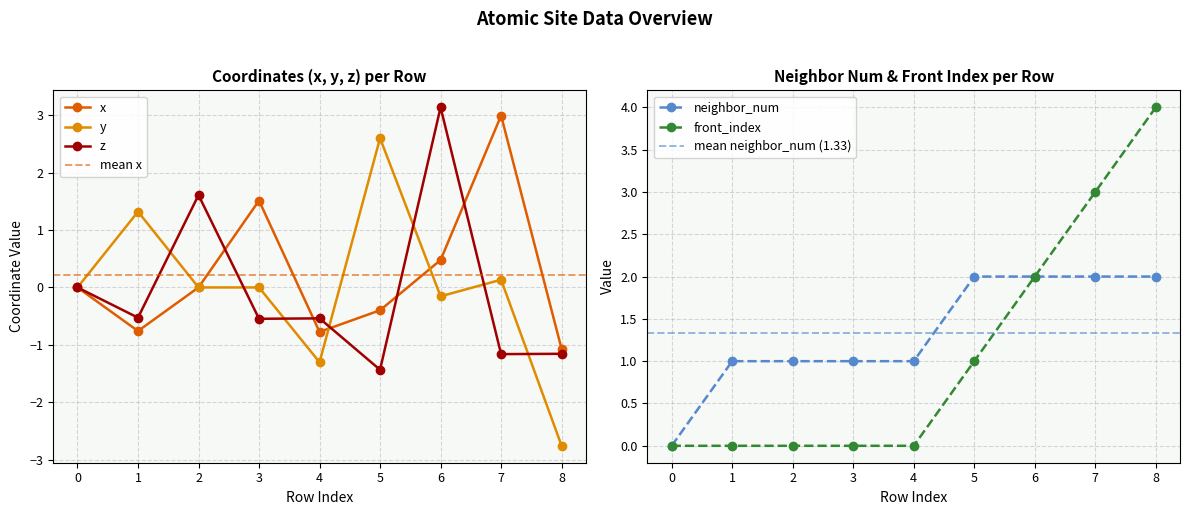

The value of front_index at 1 is 0.0. True or false?

True